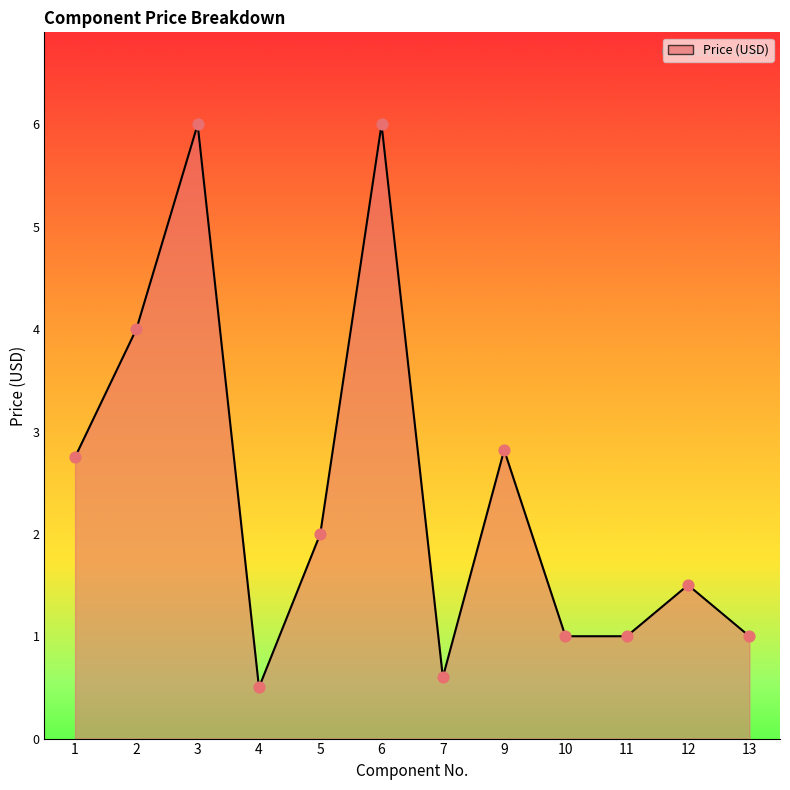

Which has a higher value, 6 or 1?

6